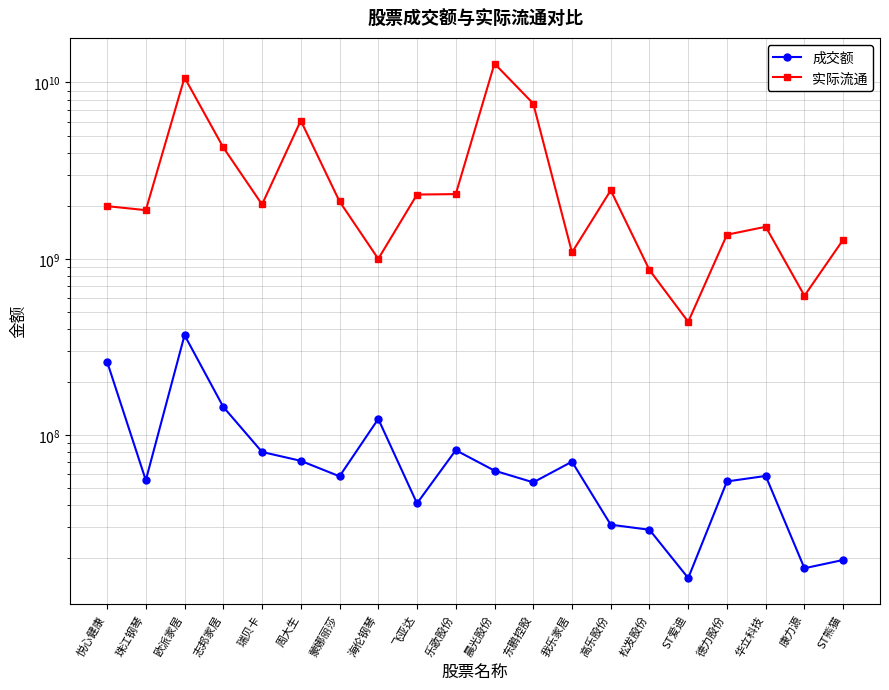

Where is the first local minimum for 成交额?

珠江钢琴